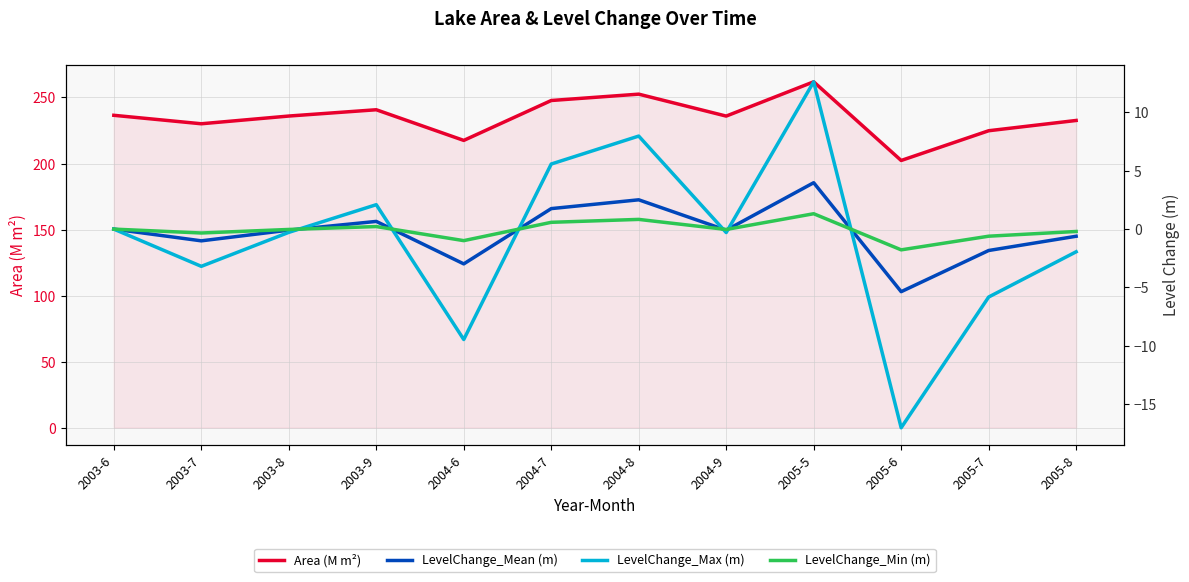

True or false: LevelChange_Min (m) has more than 1 interior local peaks.

True